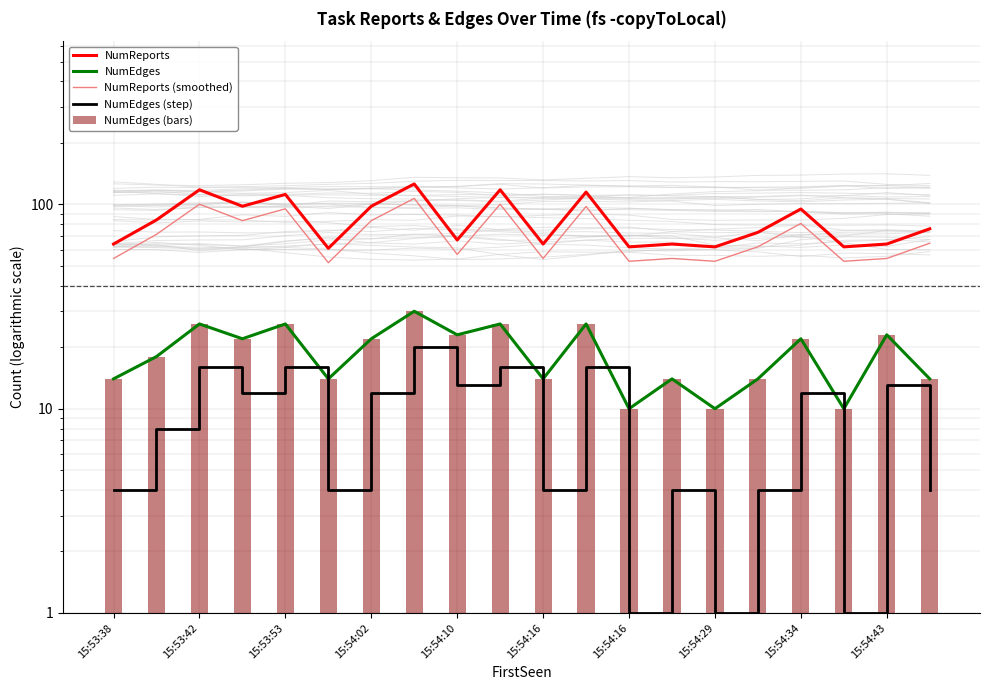

Which series has the largest total across all categories?

NumReports